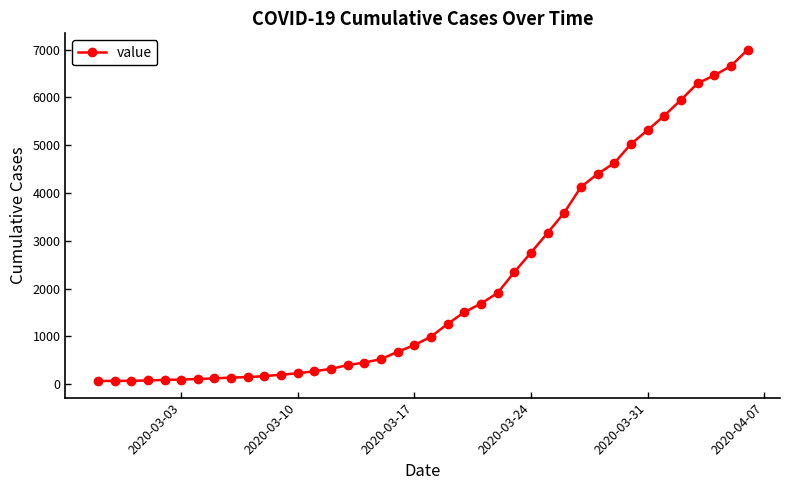

What is the difference between the maximum and minimum values?

6931